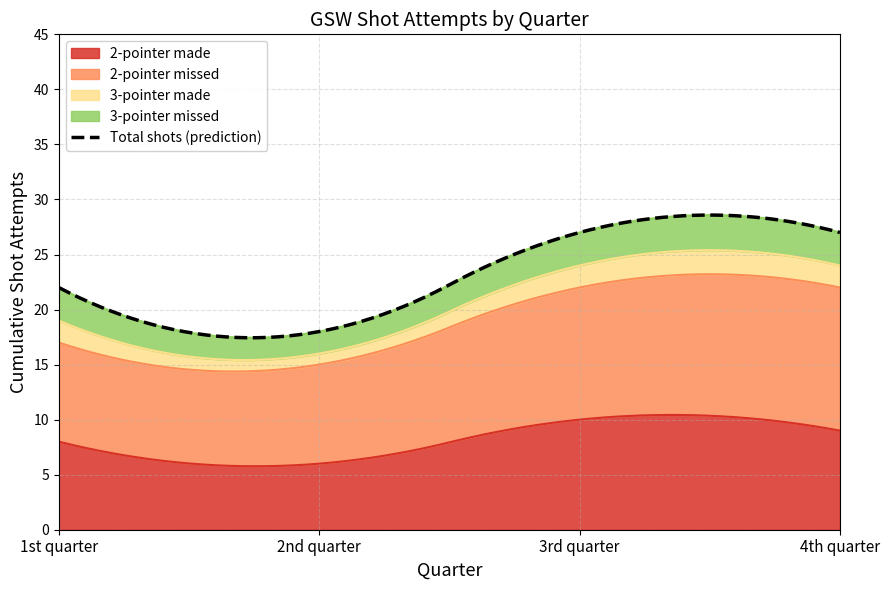

List the labels in order of 3-pointer made value, smallest first.

1, 0, 2, 3